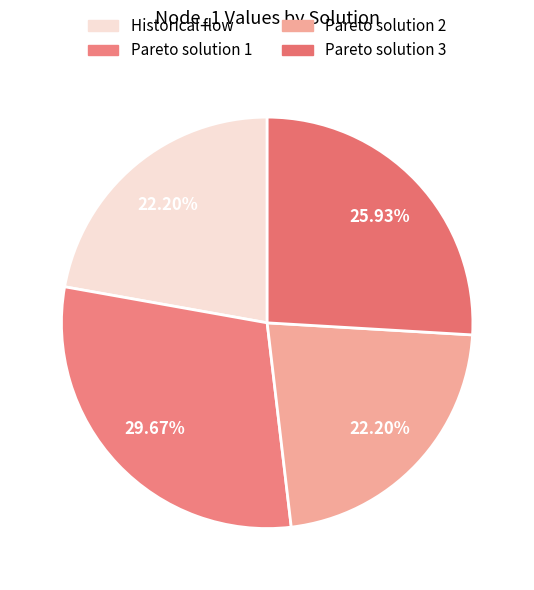

Combined, do Historical flow and Pareto solution 1 account for over 50%?

Yes